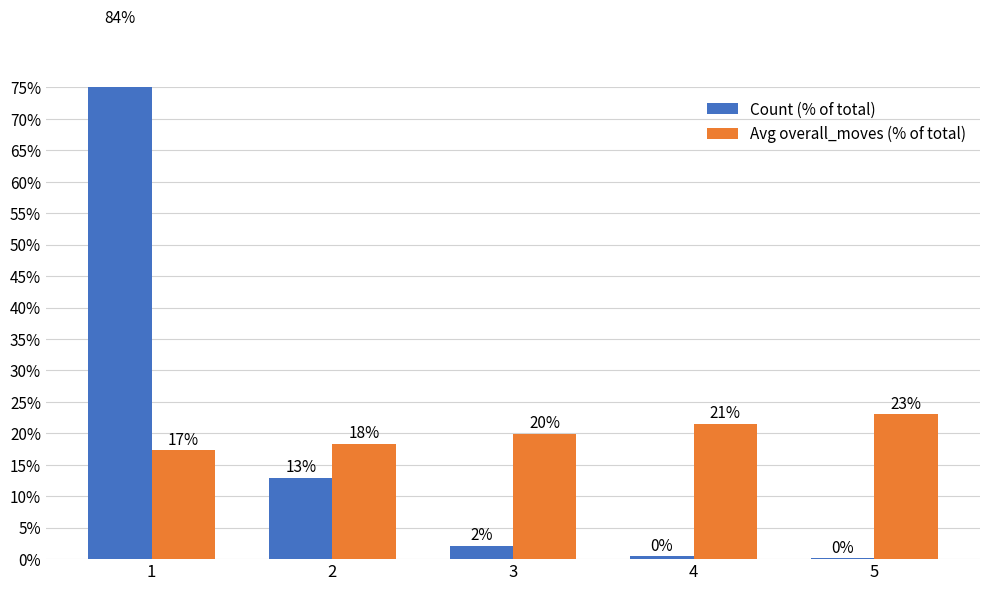

Reading right to left, what are all the values shown in this chart?

Count (% of total): 5=0.0	4=0.0	3=0.0	2=0.1	1=0.8
Avg overall_moves (% of total): 5=0.2	4=0.2	3=0.2	2=0.2	1=0.2